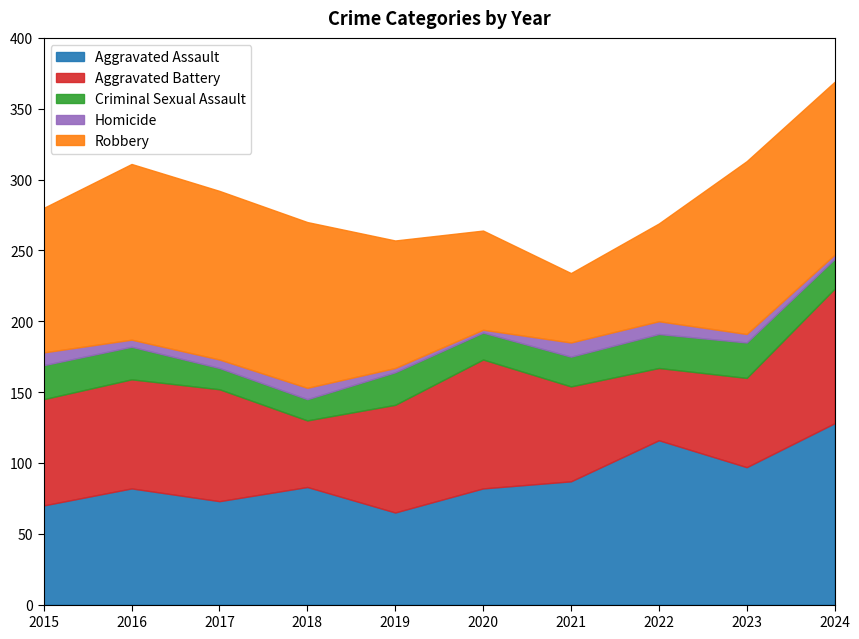

The value of Aggravated Battery at 2017 is 45. True or false?

False